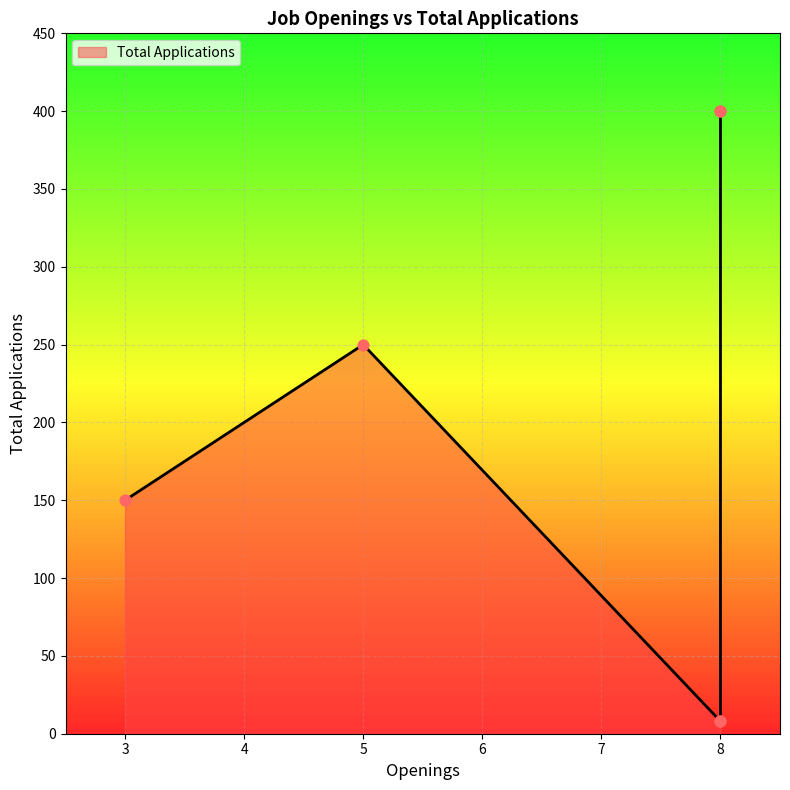

What is the change in value from Data Scientist to Mix - Column?

-242